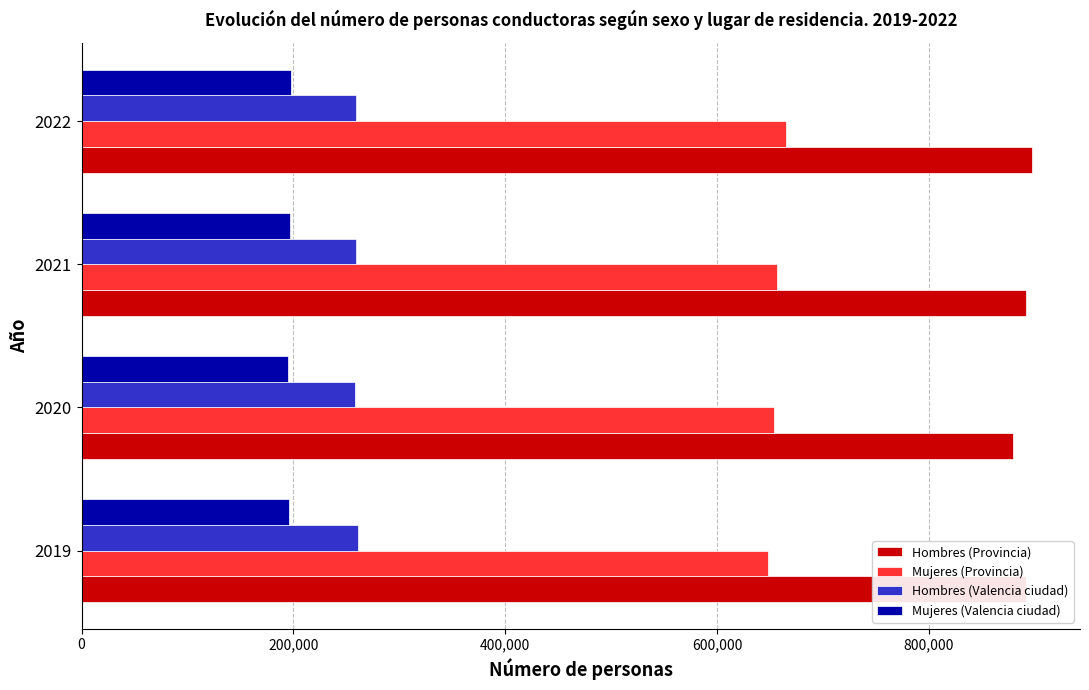

What is the difference between the highest and lowest values at 2020?

684813